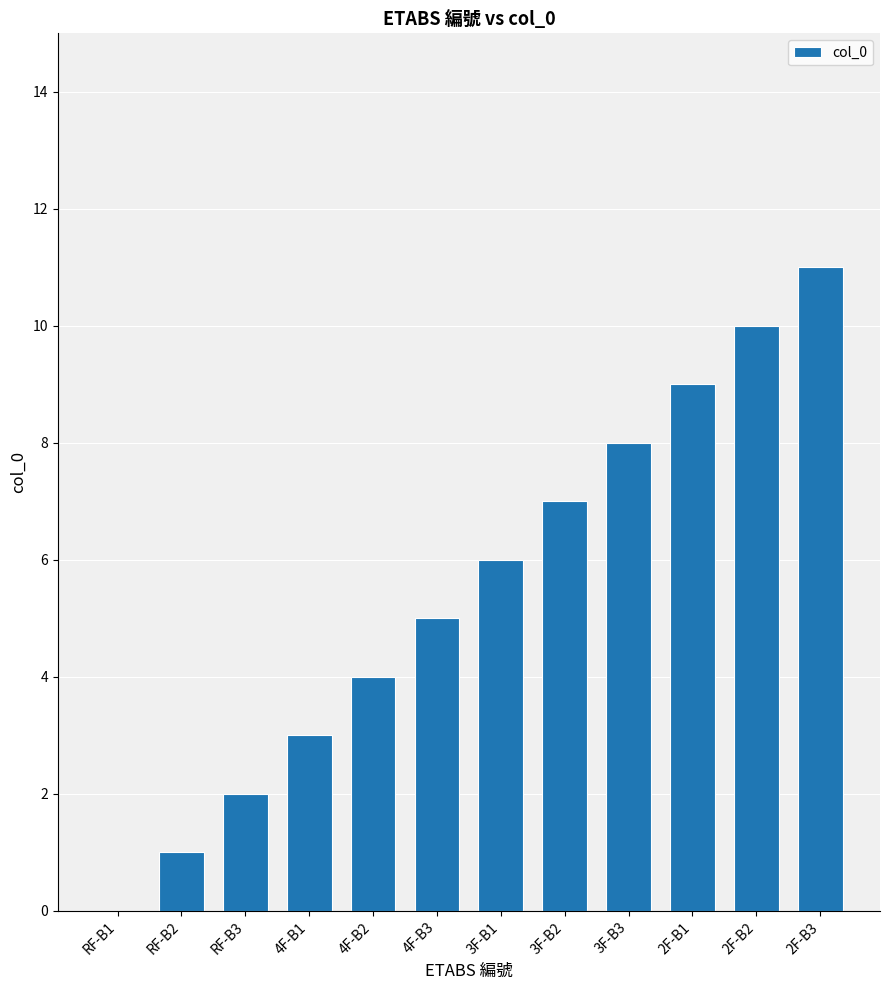

At which label is the value closest to 5?

4F-B3